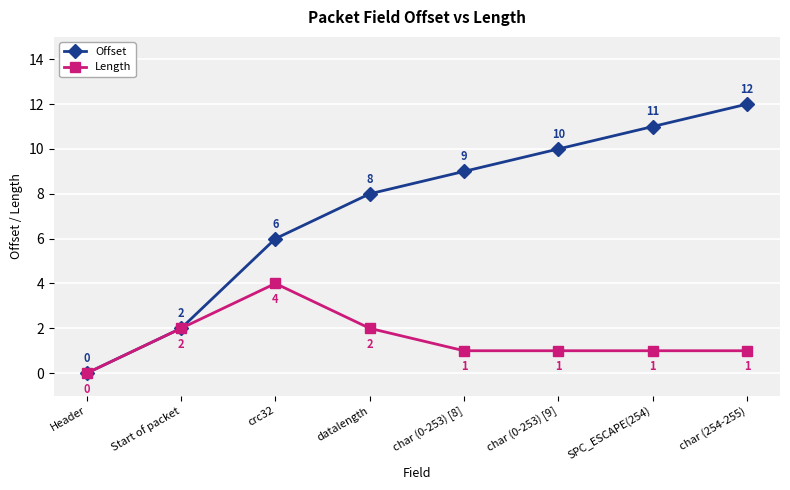

Rank the categories by Offset value from lowest to highest.

Header, Start of packet, crc32, datalength, char (0-253) [8], char (0-253) [9], SPC_ESCAPE(254), char (254-255)